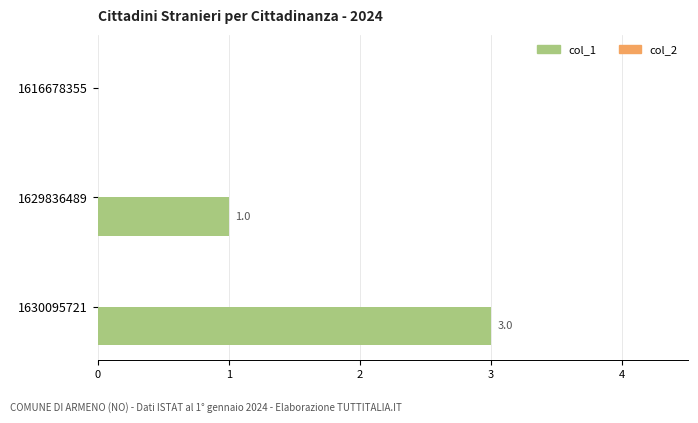

What is the sum of all values?

4